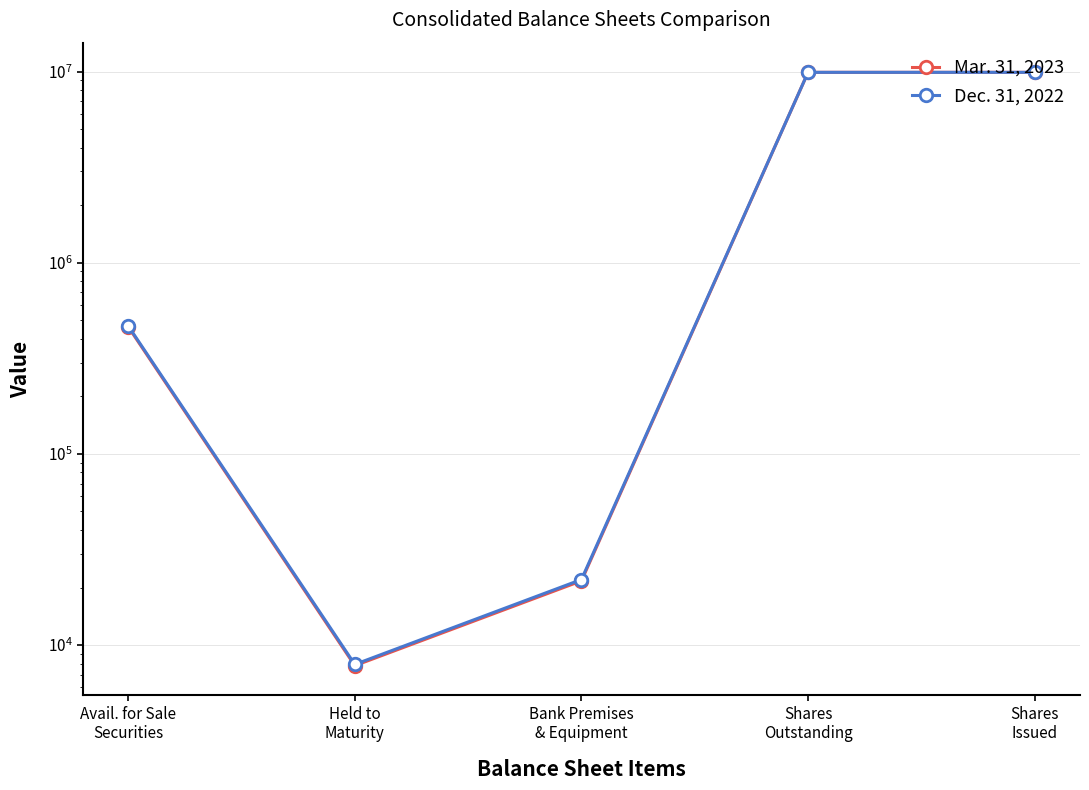

What is the value of the Mar. 31, 2023 point at the 4th from the left?

9900648